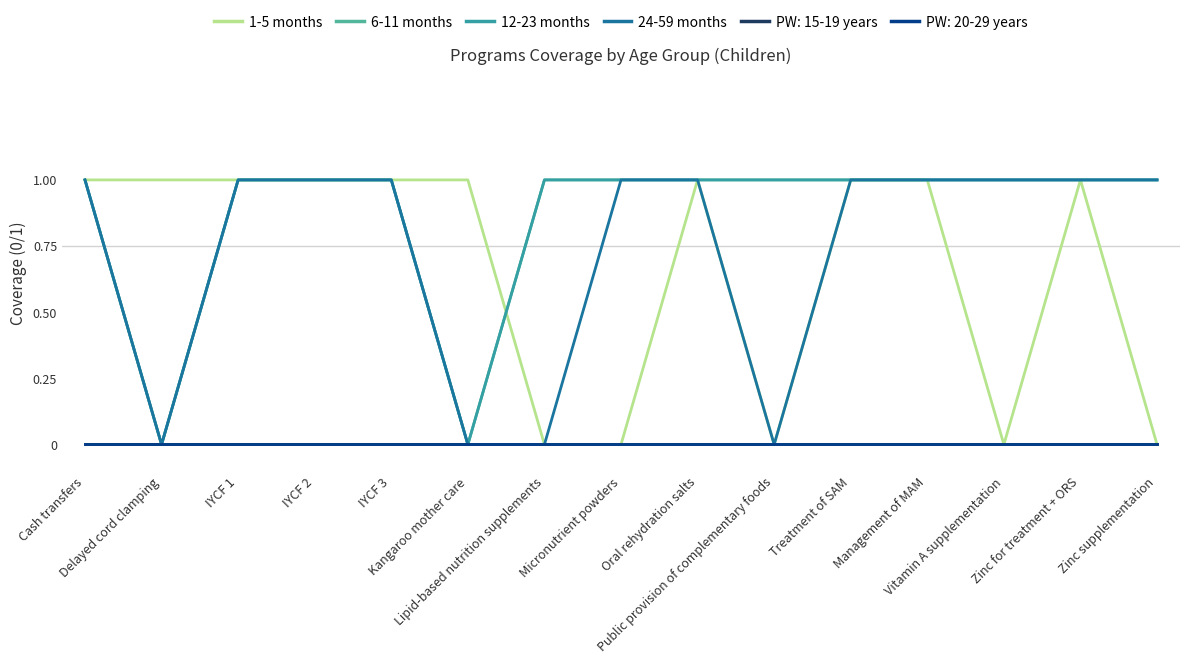

Does the chart display data point markers on the line(s)?

No